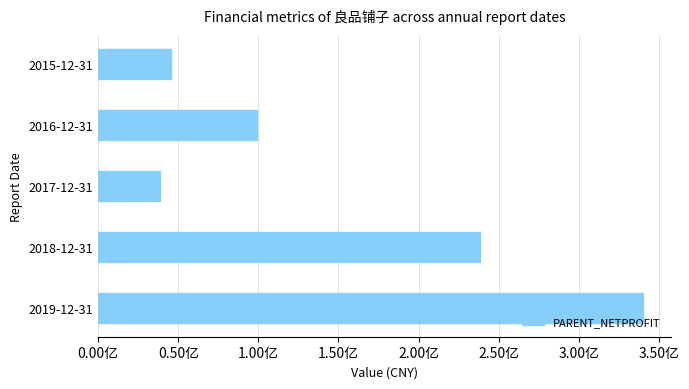

Does the chart contain stacked bars?

No